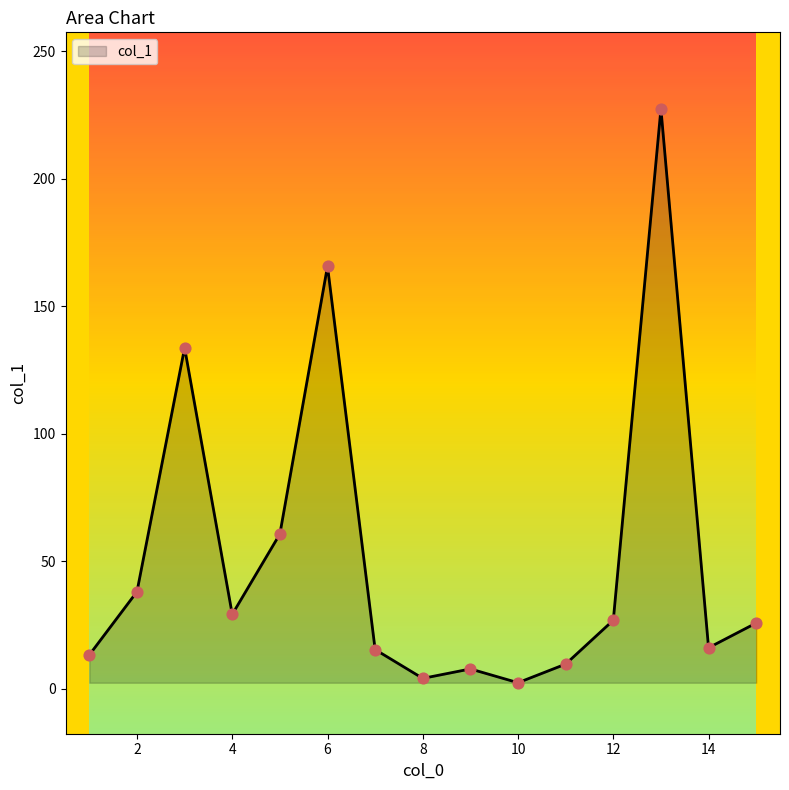

What is the greatest value displayed?

227.4